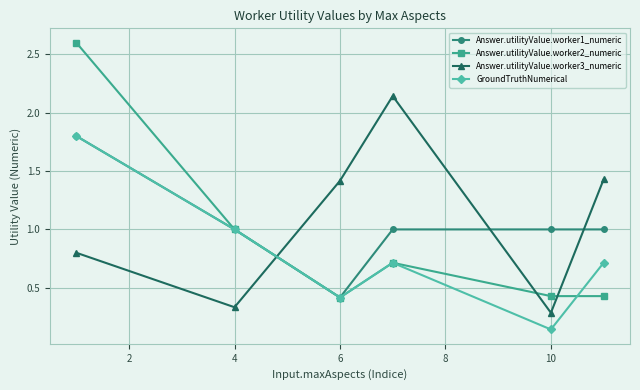

Which series has the largest range (max minus min)?

Answer.utilityValue.worker2_numeric